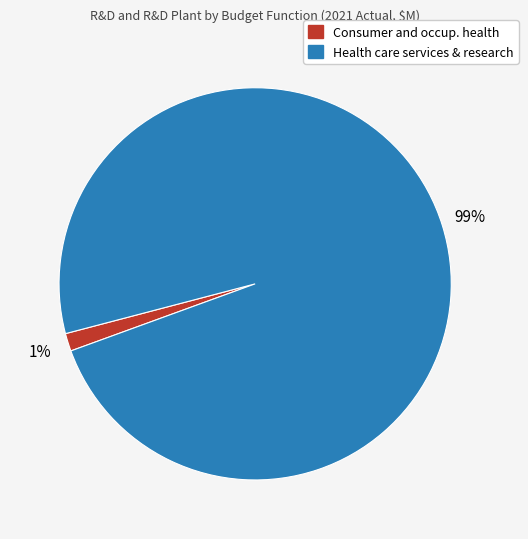

Is there a majority slice in this chart?

Yes